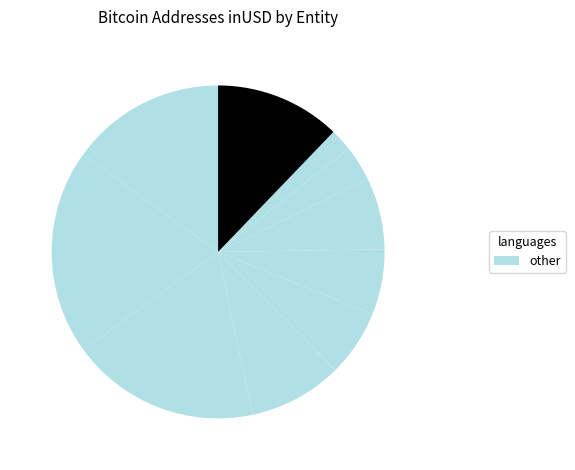

Count the number of slices in the pie.

10